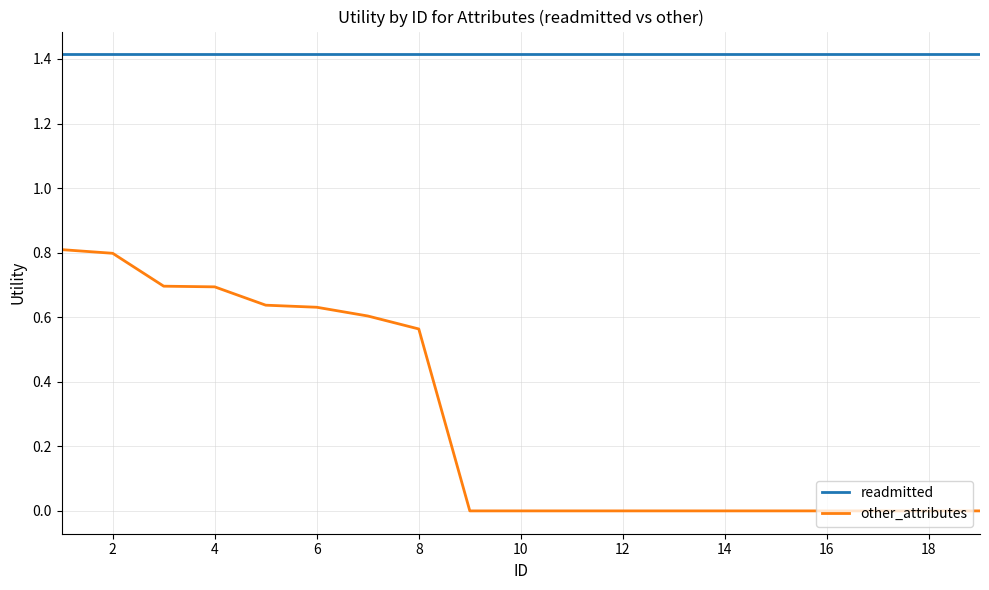

Which series has the largest total across all categories?

readmitted